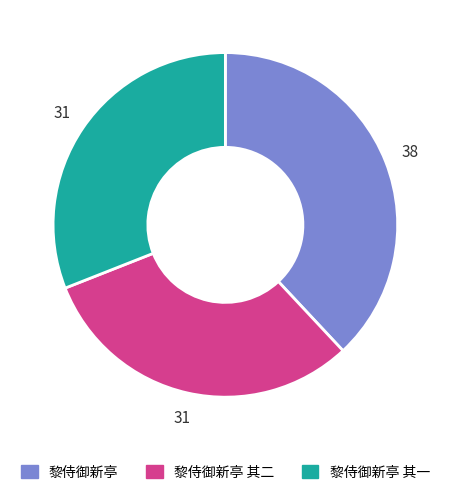

Which slice is the largest?

黎侍御新亭